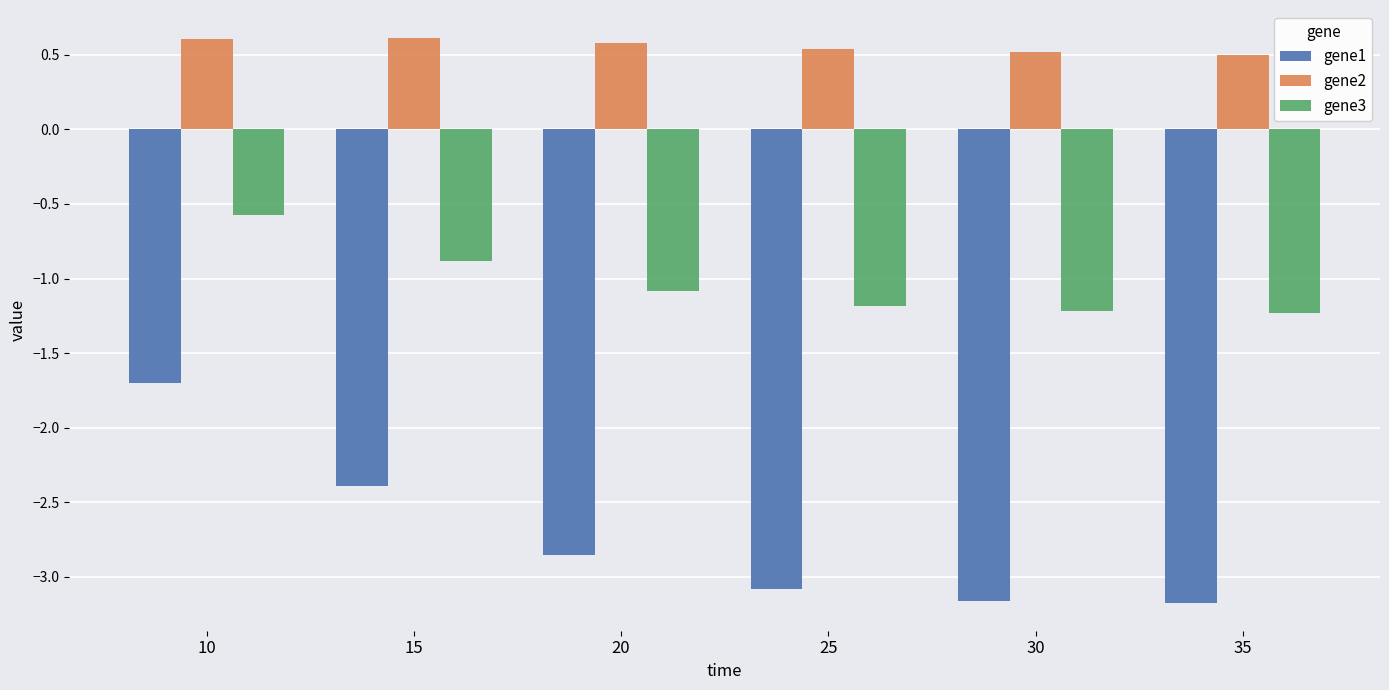

At how many categories does at least one series exceed 0?

6